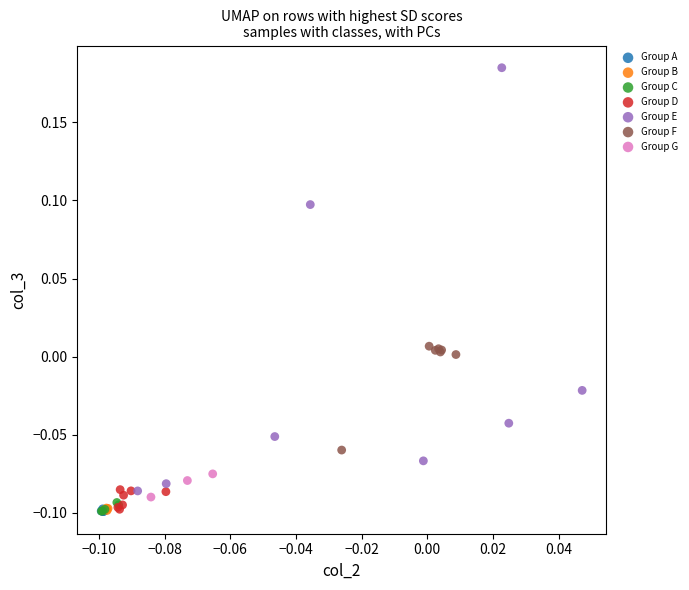

Which series has the widest spread of Y values?

Group E